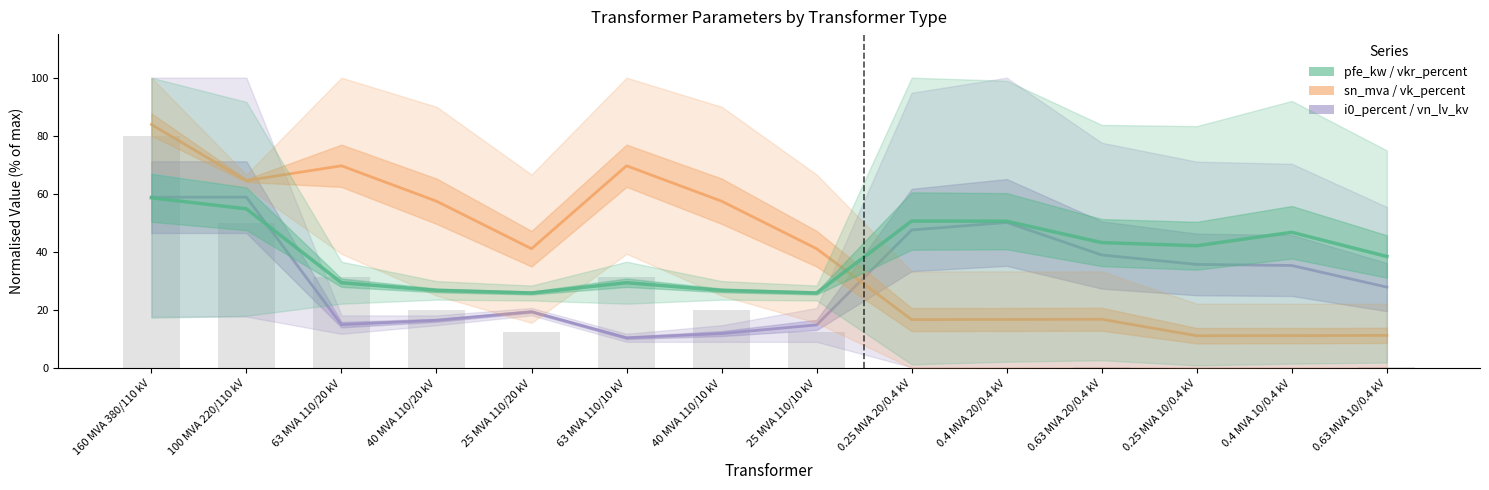

What is the label of the 3rd bar from the right?

0.25 MVA 10/0.4 kV